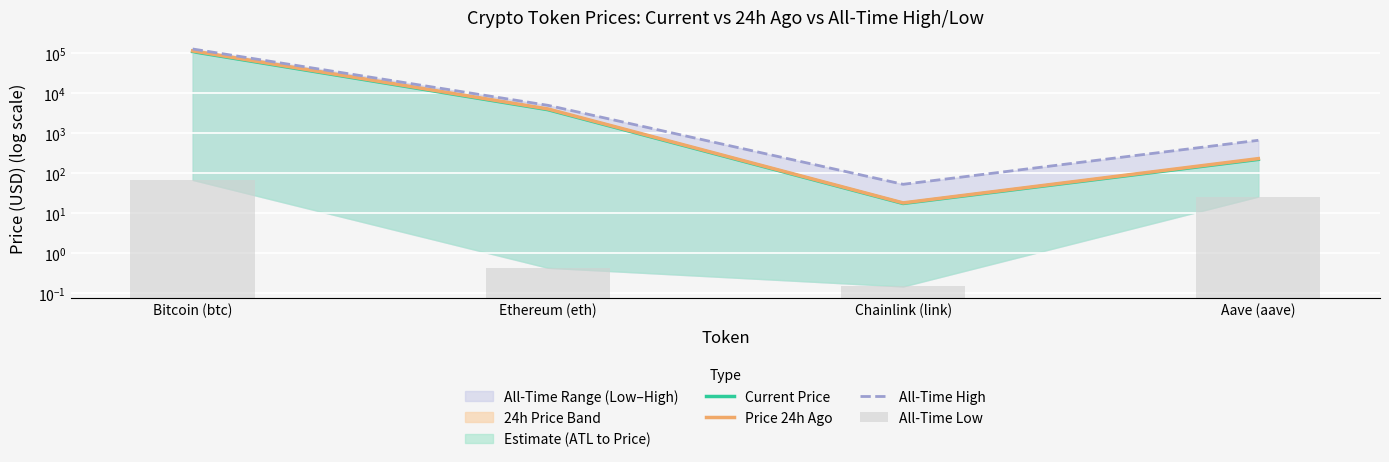

List the series in order of their peak value, highest first.

All-Time High, Price 24h Ago, Current Price, All-Time Low